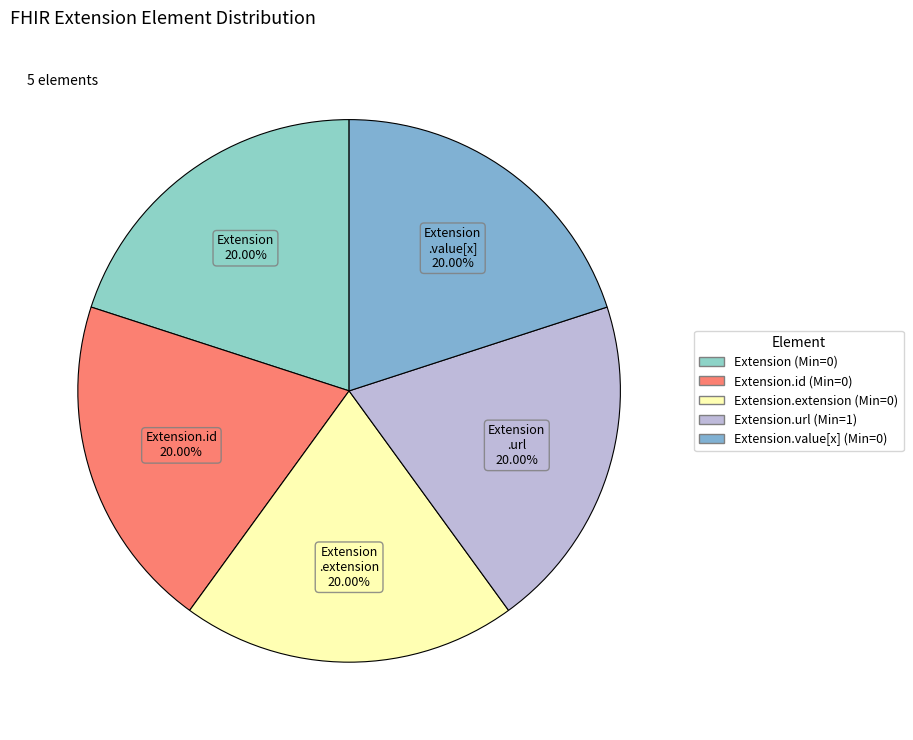

To the nearest percent, what is the difference between the largest and smallest slice percentages?

0%